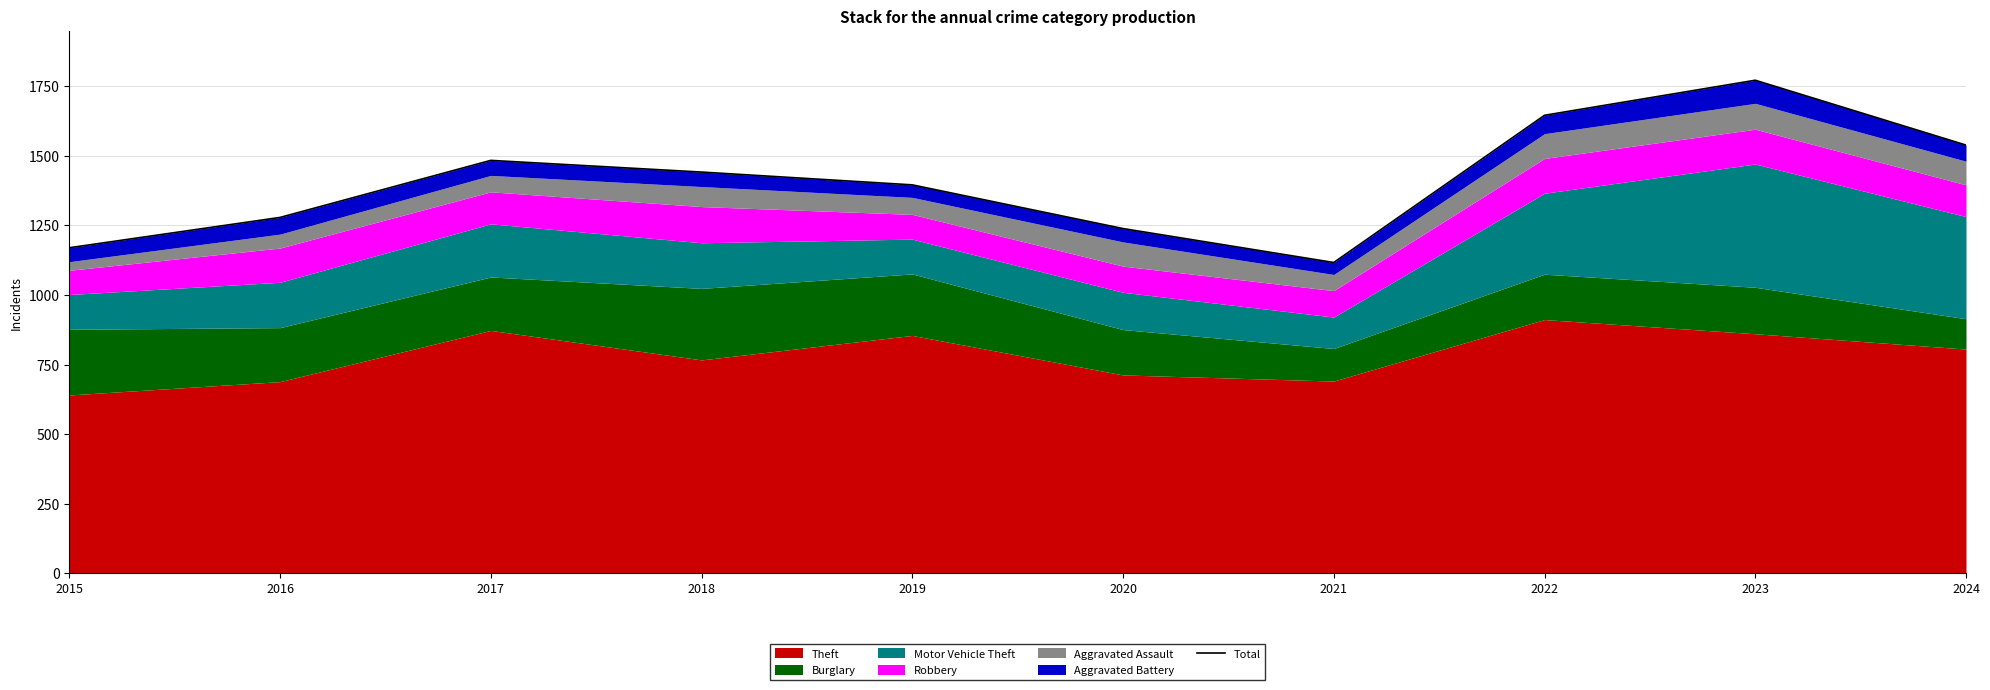

Reading left to right, transcribe all the data shown in this chart.

1170	1279	1484	1442	1396	1239	1117	1646	1772	1539